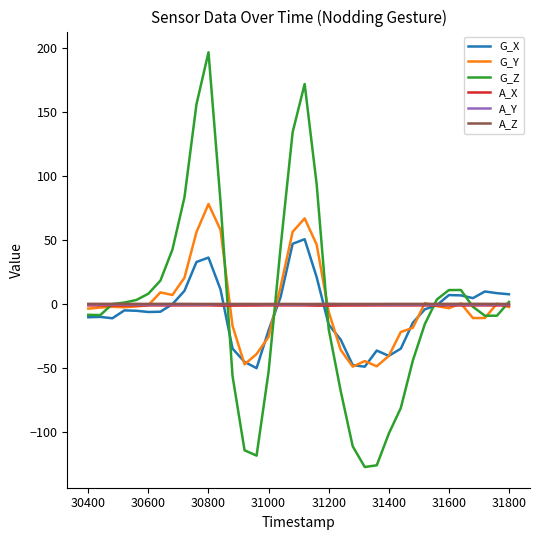

What is the greatest value displayed?

196.7